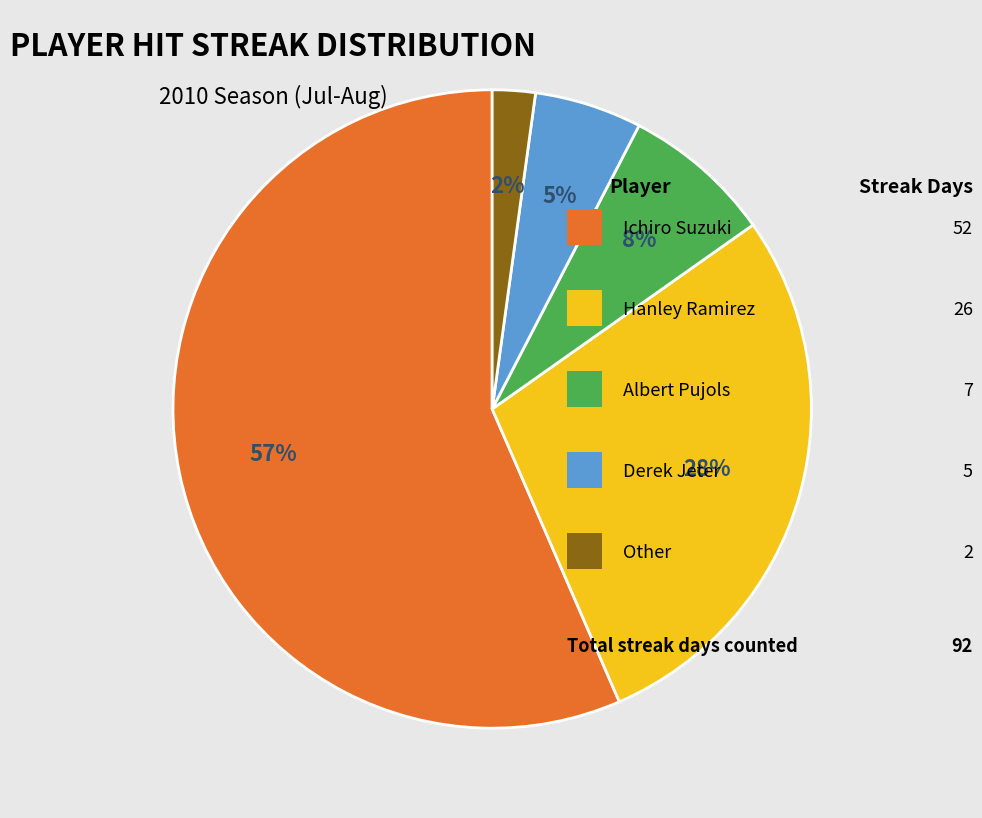

Does any single category account for the majority?

Yes